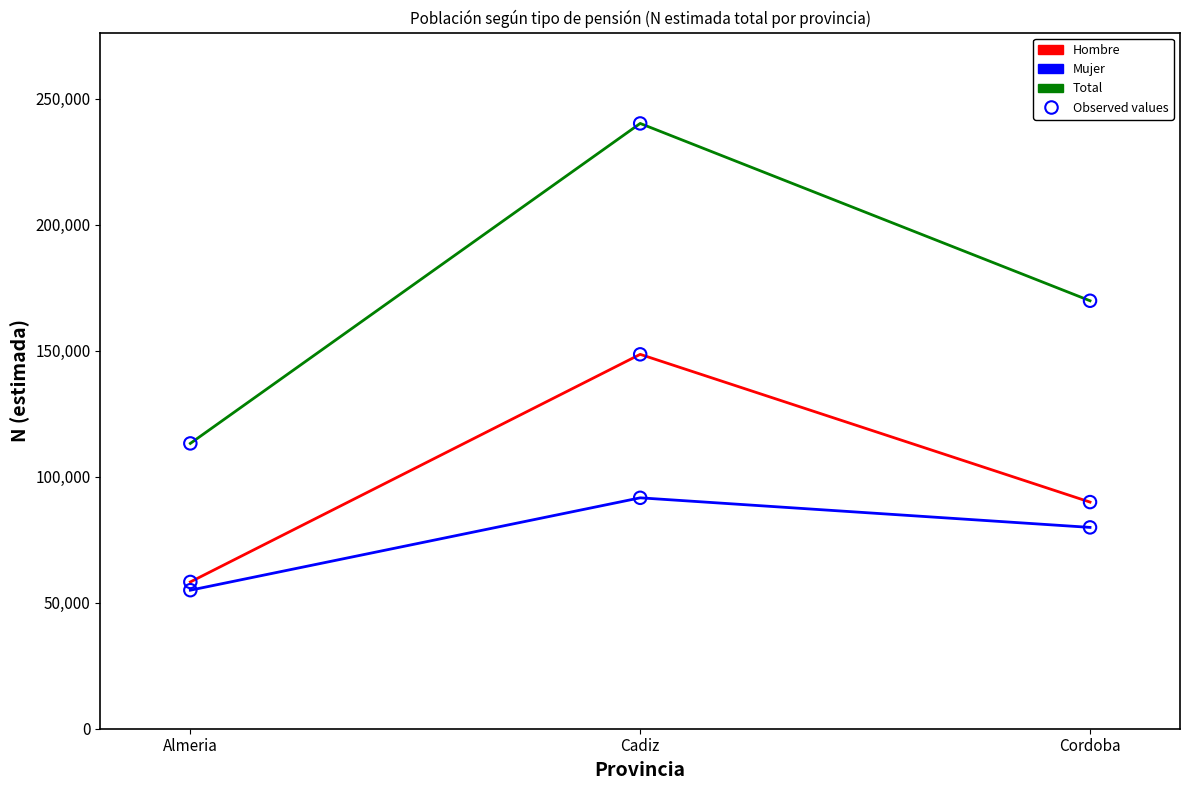

Between Almeria and Cordoba, which series saw the biggest shift?

Total